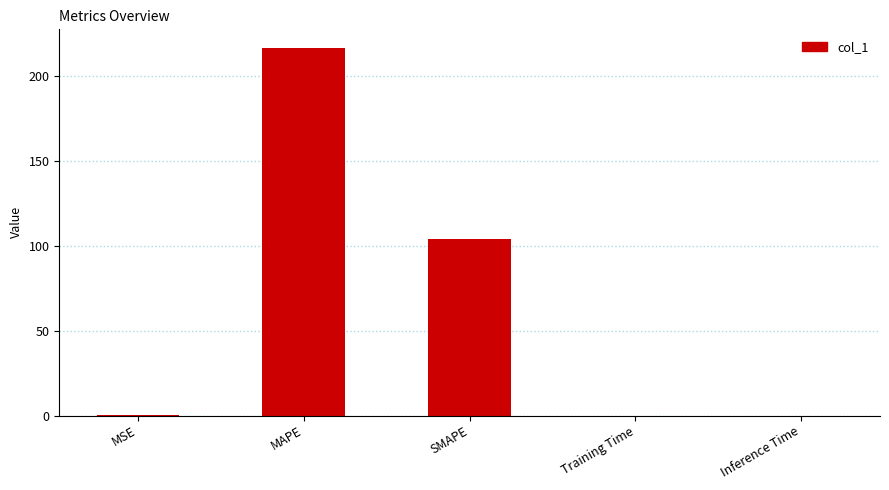

What is the sum of all values?

321.0